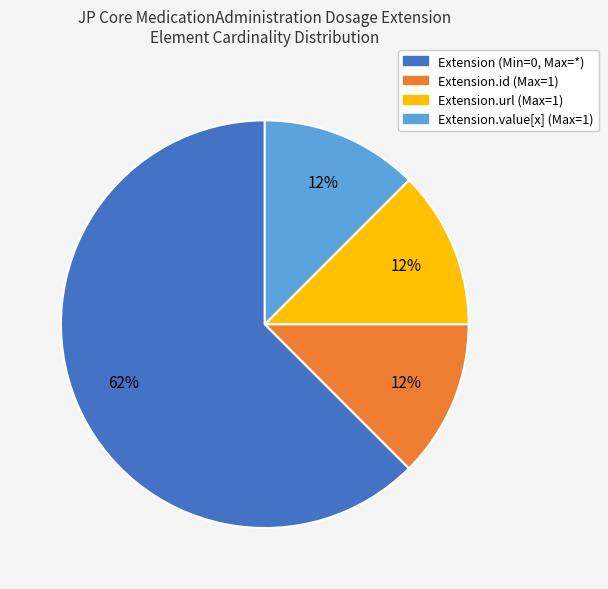

The Extension.value[x] (Max=1) slice represents 24% of the pie. True or false?

False